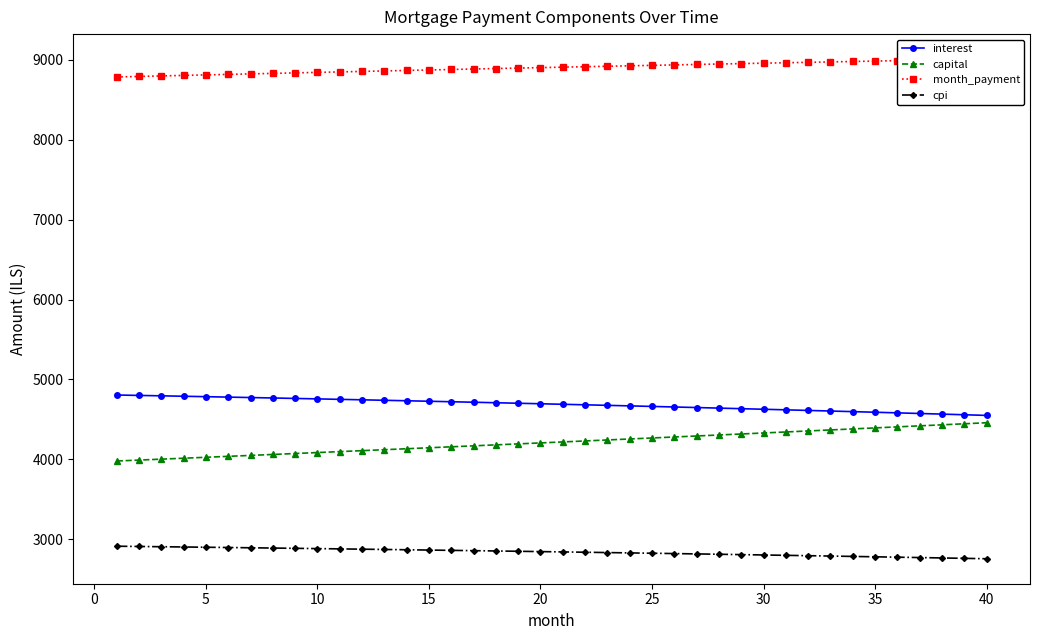

Is it true that month_payment equals 8994.2 at 36?

True